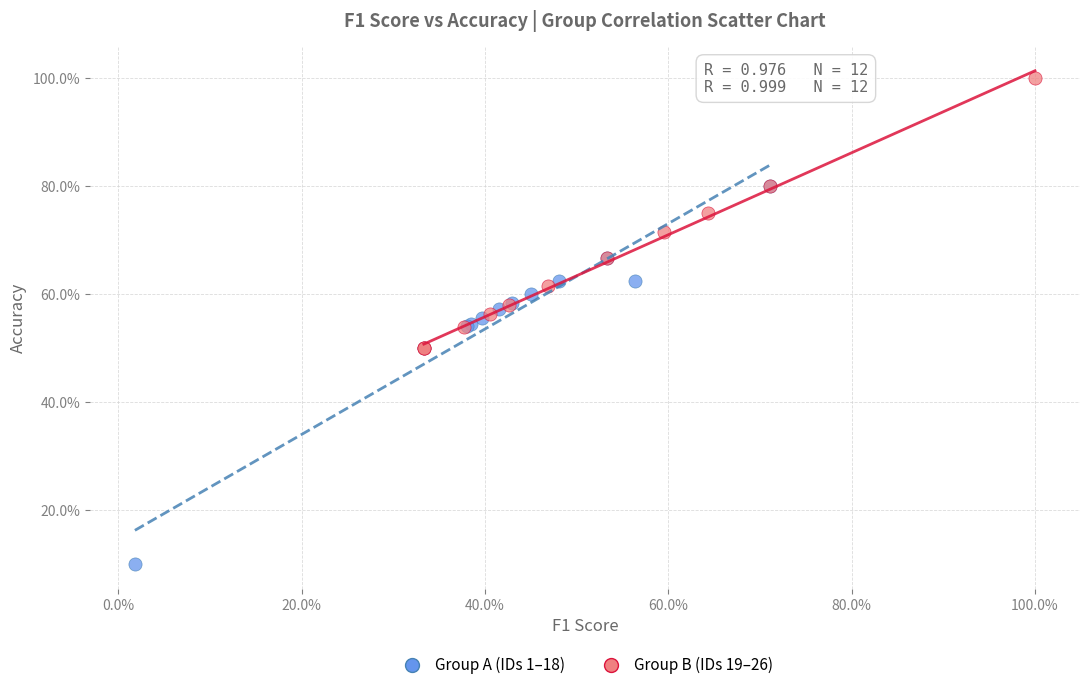

Which series has the widest spread of Y values?

Group A (IDs 1–18)